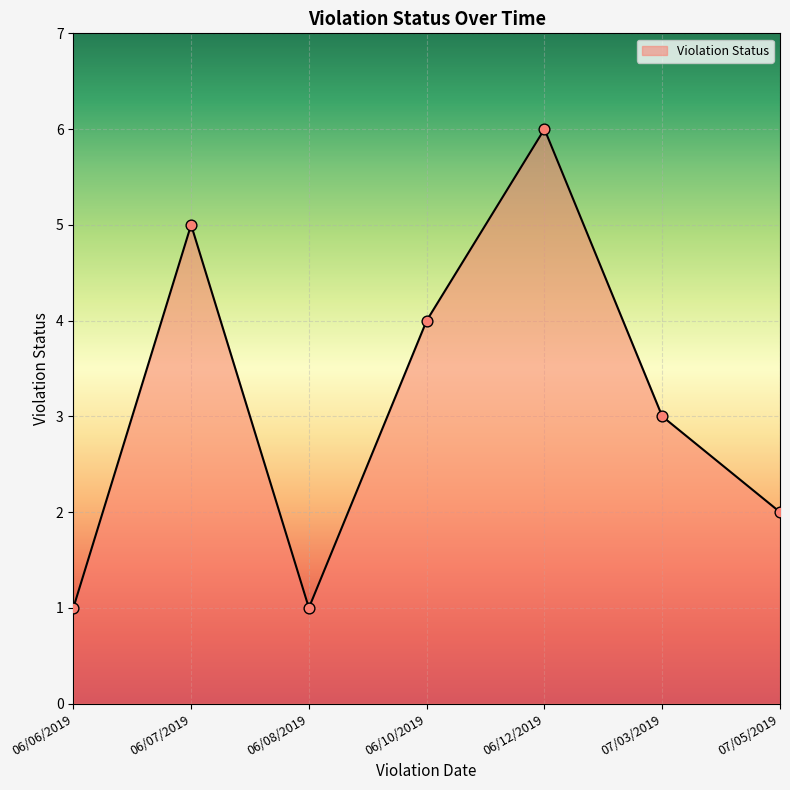

Approximately how many times larger is the value at 06/08/2019 compared to 07/05/2019?

0.5